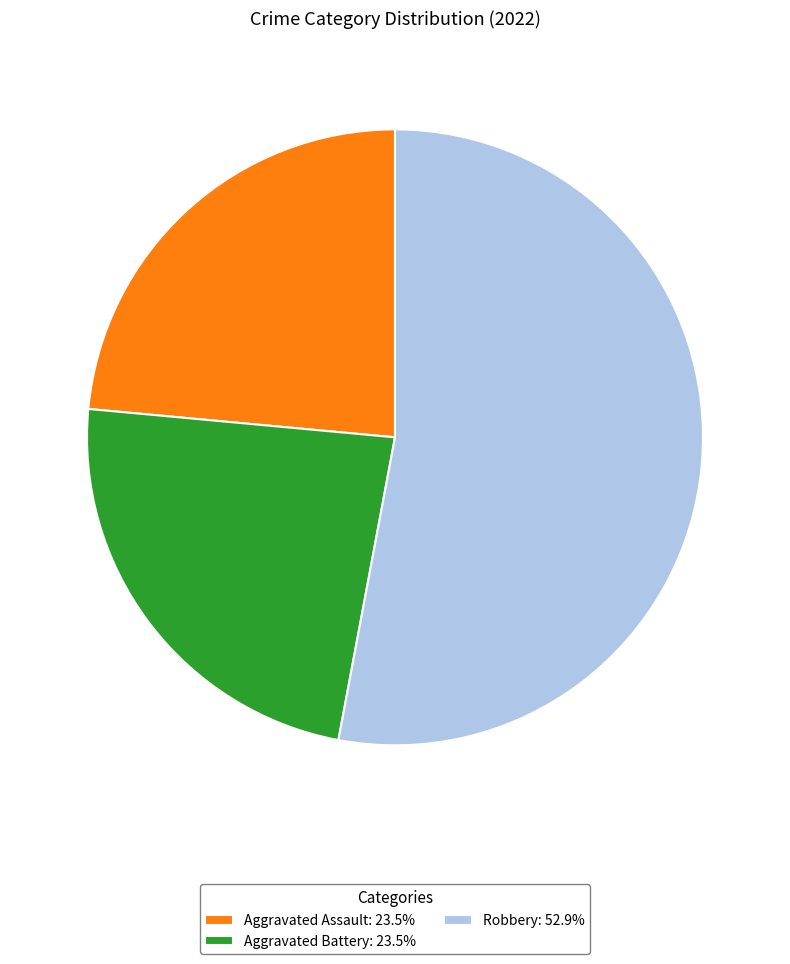

Is there any slice that represents more than half of the pie?

Yes